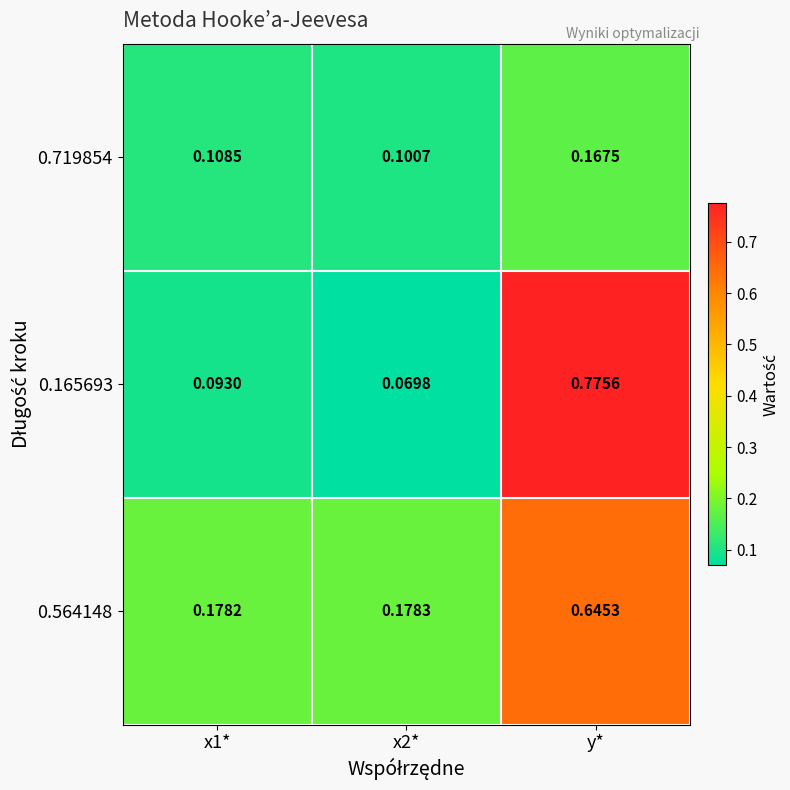

Between x1* and y*, which series saw the biggest shift?

0.165693